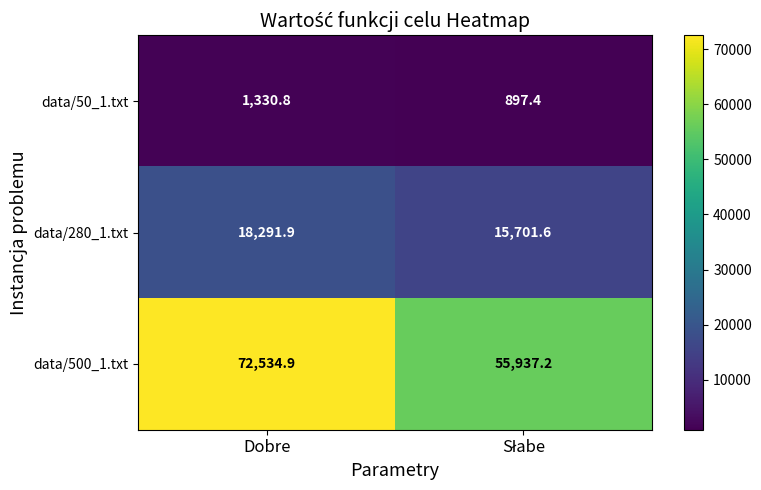

Is it true that data/500_1.txt equals 72534.9 at Dobre?

True